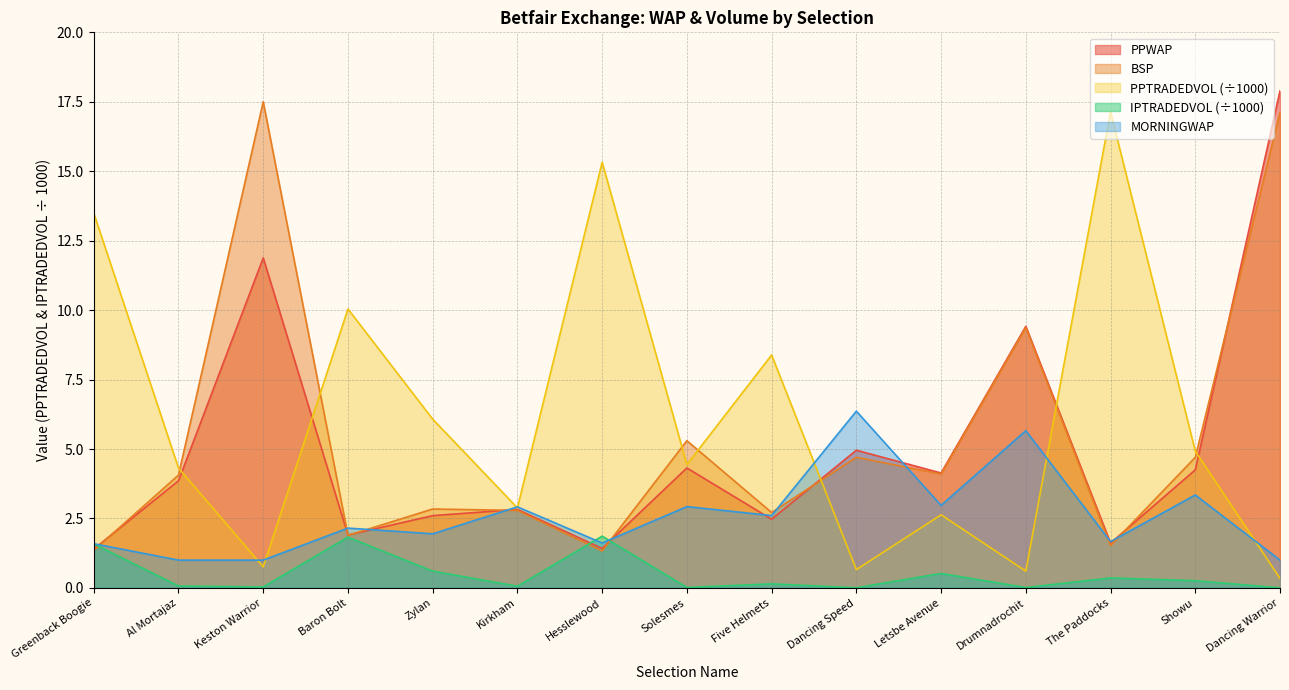

Reading left to right, transcribe all the data shown in this chart.

PPWAP: 1.4	3.9	11.9	1.9	2.6	2.8	1.4	4.3	2.5	5.0	4.1	9.4	1.6	4.2	17.9
BSP: 1.4	4.1	17.5	1.9	2.8	2.8	1.3	5.3	2.7	4.7	4.1	9.4	1.5	4.7	17.1
PPTRADEDVOL: 13.5	4.3	0.8	10.0	6.1	2.9	15.3	4.4	8.4	0.7	2.6	0.6	17.1	4.9	0.3
IPTRADEDVOL: 1.6	0.1	0.0	1.8	0.6	0.1	1.9	0.0	0.1	0.0	0.5	0.0	0.4	0.3	0.0
MORNINGWAP: 1.6	1.0	1.0	2.2	1.9	2.9	1.6	2.9	2.6	6.4	3.0	5.7	1.7	3.3	1.0